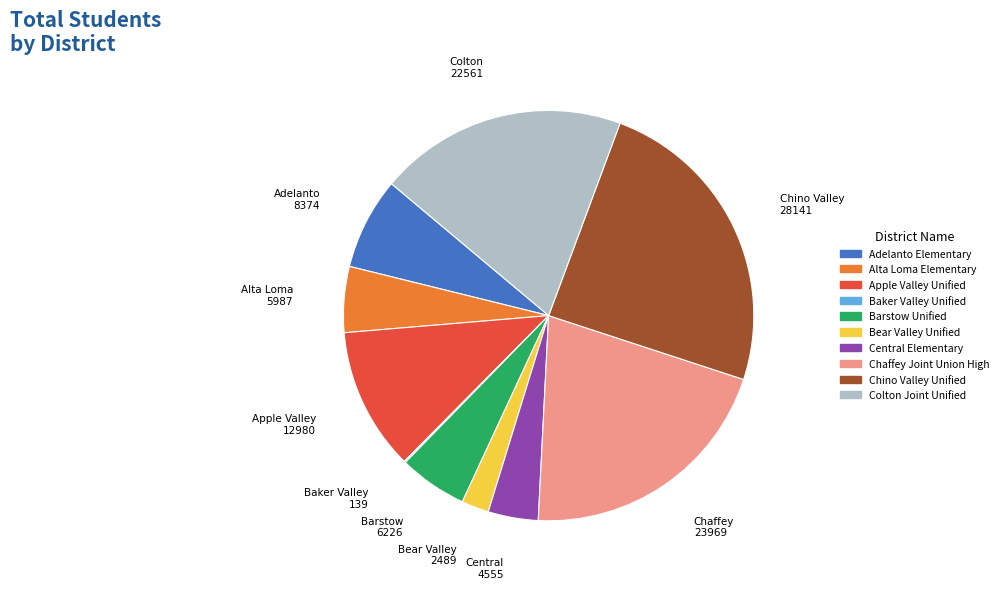

Is it true that Adelanto Elementary is 1% of the pie?

False